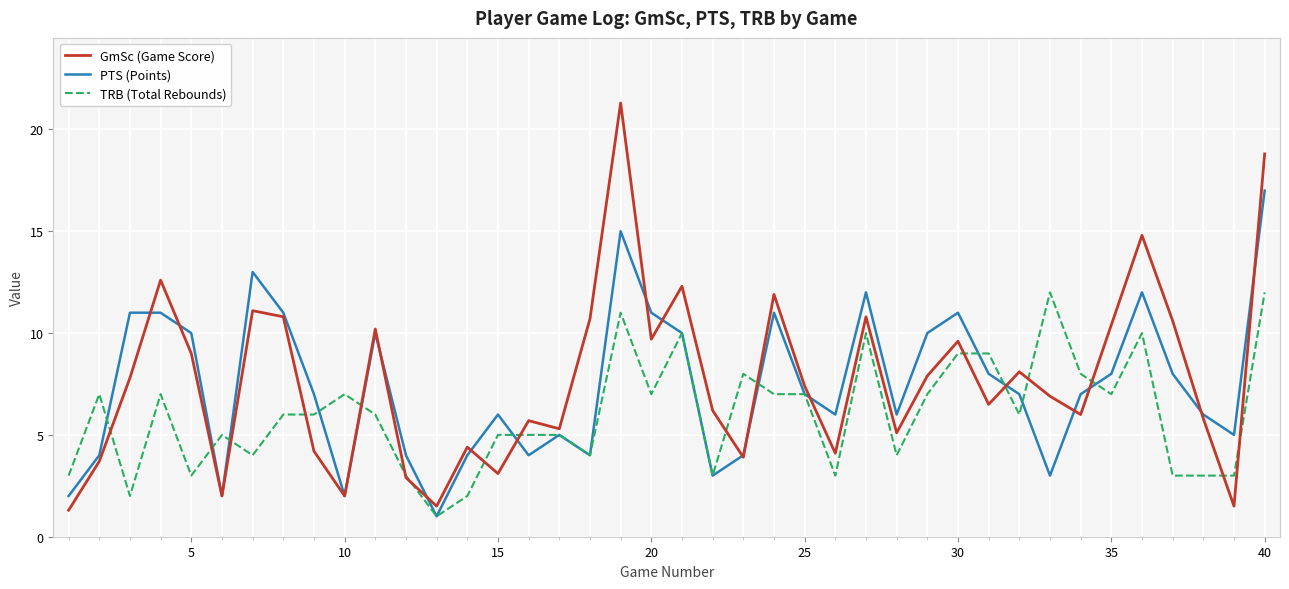

What are all the series names shown in the legend?

GmSc (Game Score), PTS (Points), TRB (Total Rebounds)